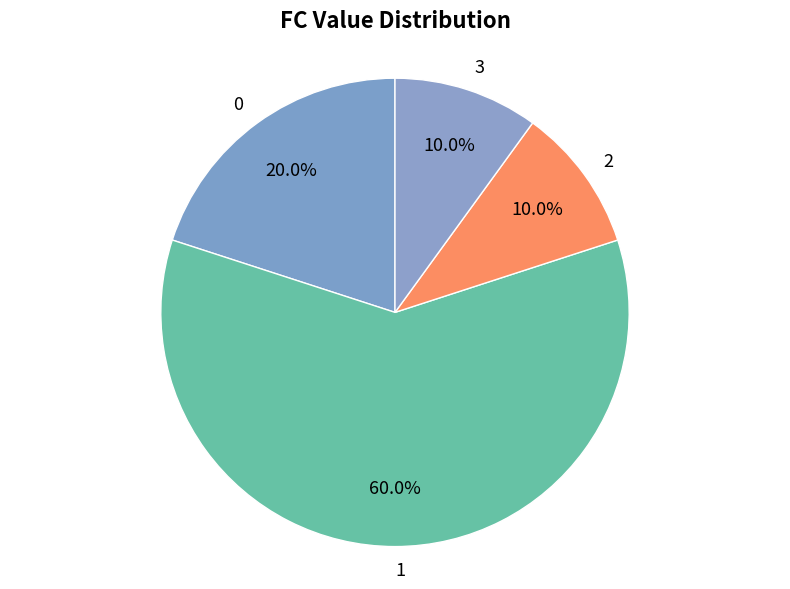

Is there a majority slice in this chart?

Yes